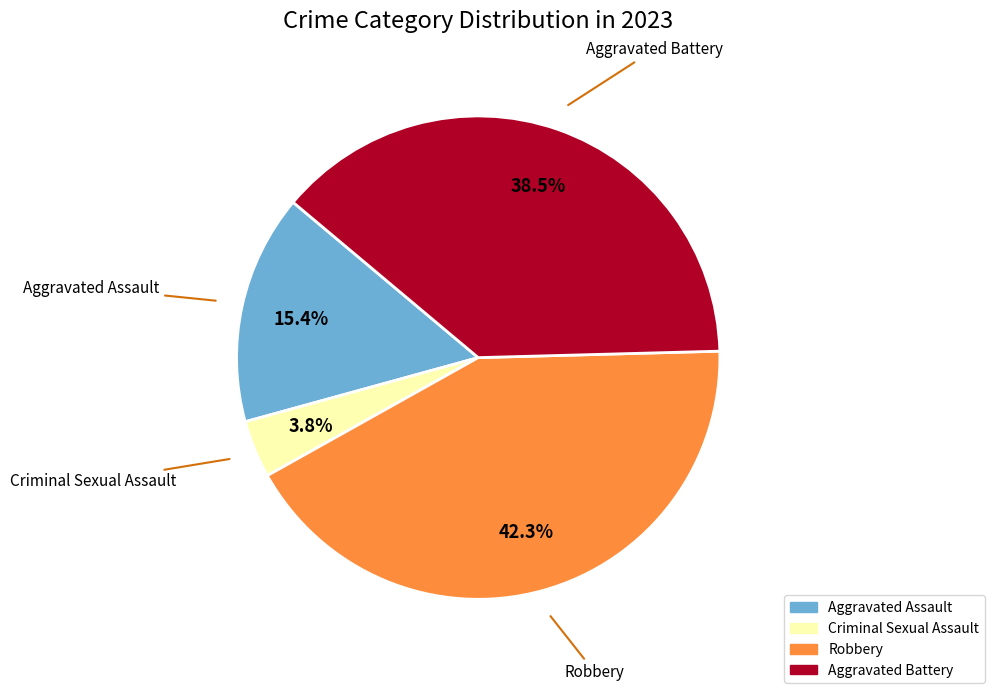

To the nearest percent, what is the average slice percentage?

25%